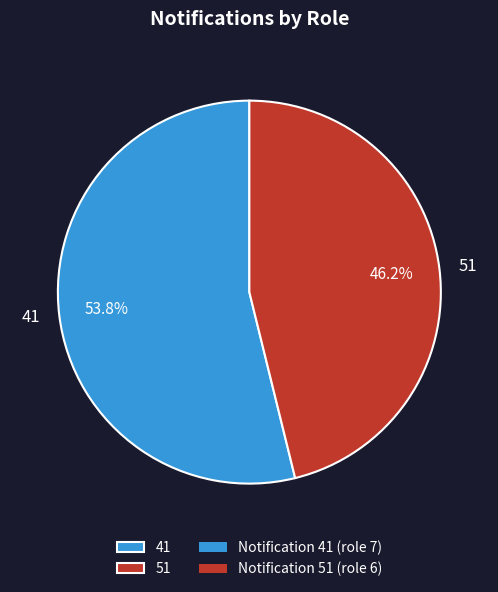

What percentage is the 41 slice, to the nearest percent?

54%